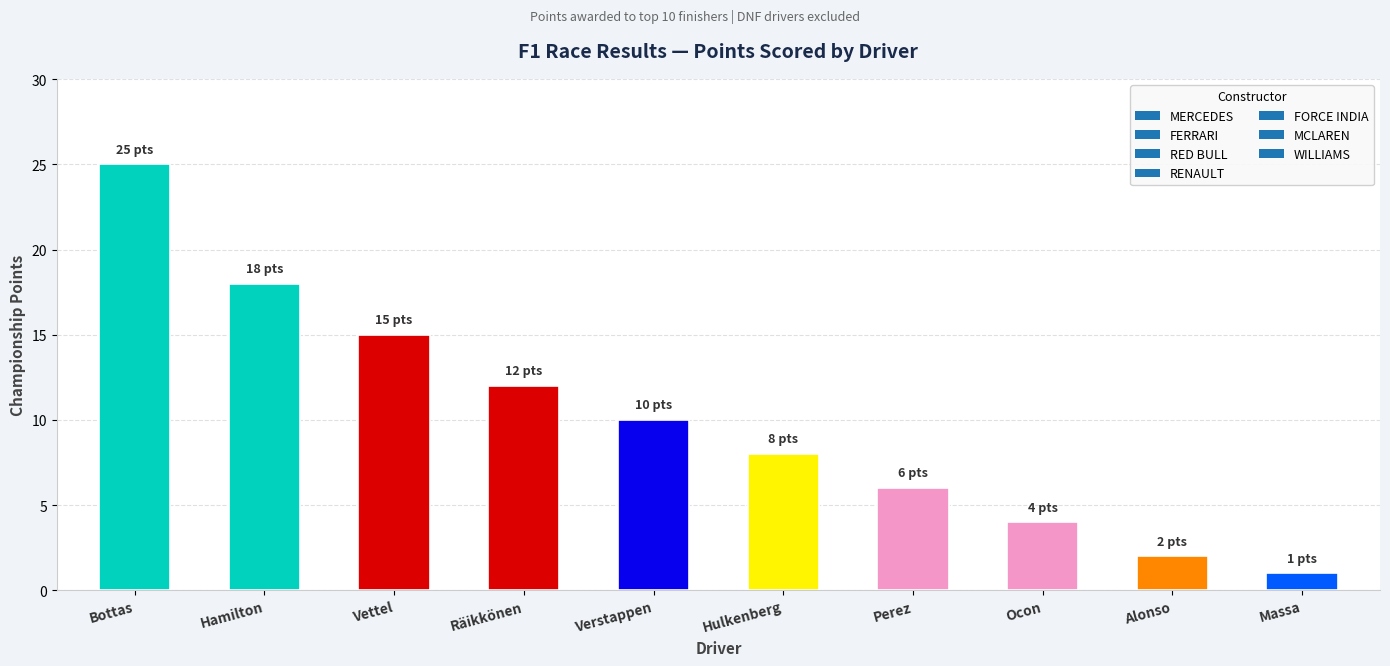

List the labels in order of value, largest first.

Bottas, Hamilton, Vettel, Räikkönen, Verstappen, Hulkenberg, Perez, Ocon, Alonso, Massa